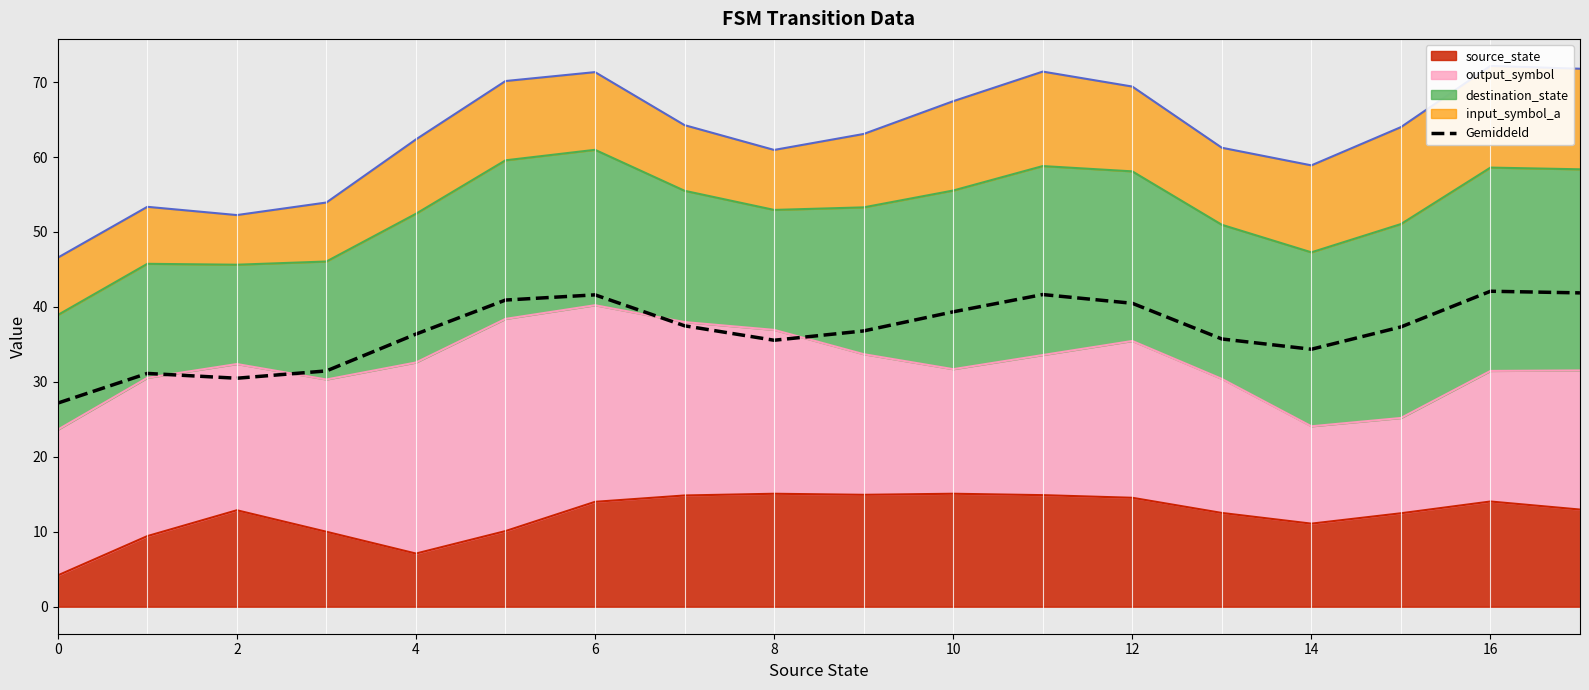

Which category has the highest value across all series?

16